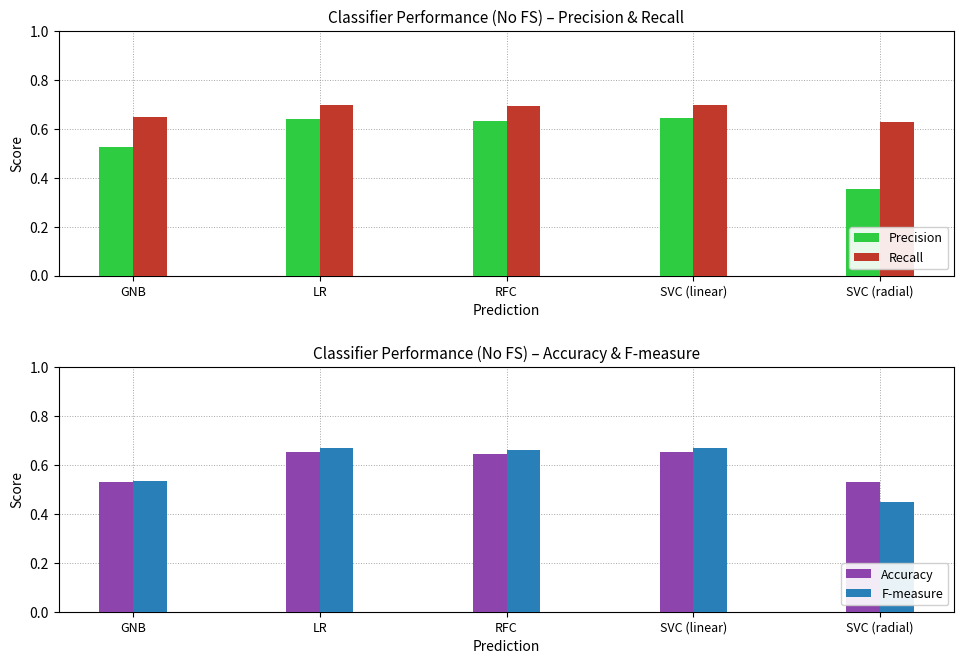

Does the chart contain stacked bars?

No